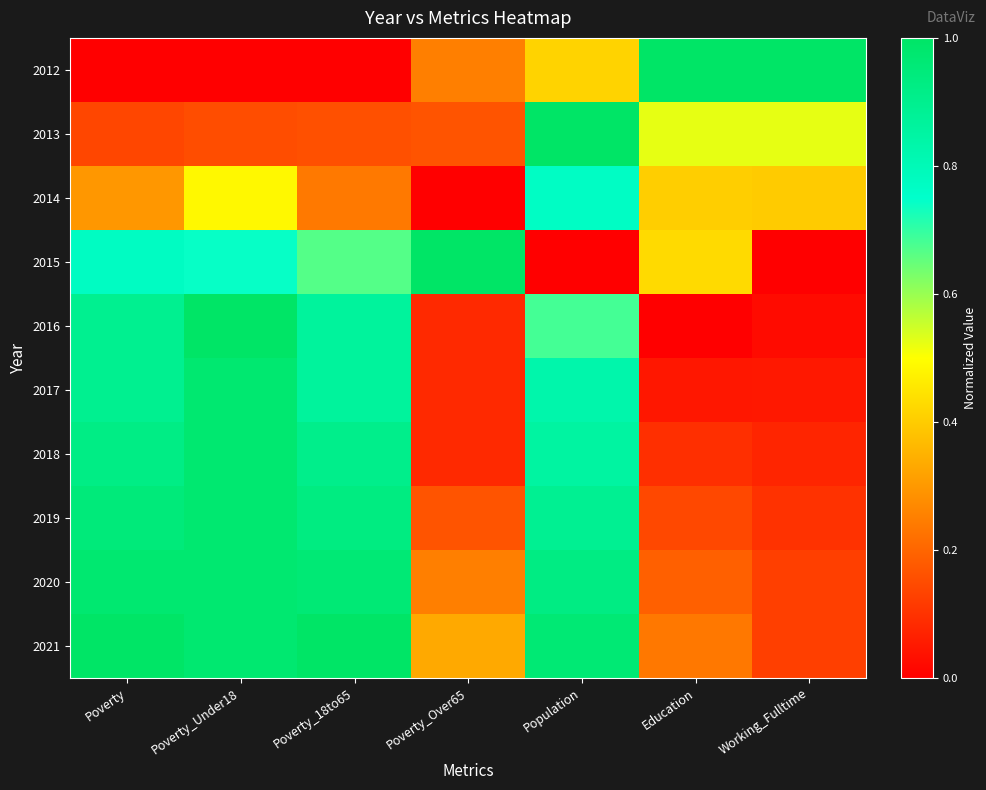

List the series in order of their peak value, lowest first.

2014, 2017, 2018, 2019, 2020, 2012, 2013, 2015, 2016, 2021